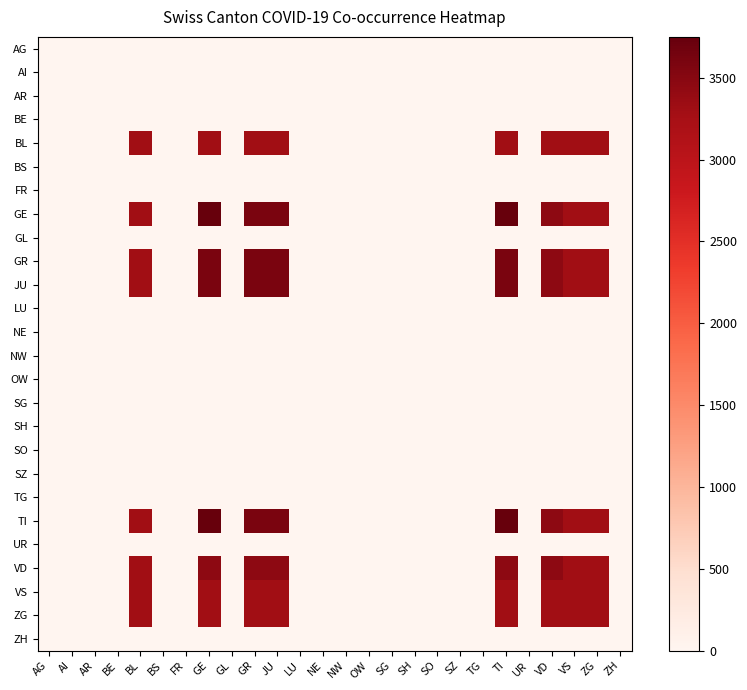

Which series has the widest spread of values?

GE